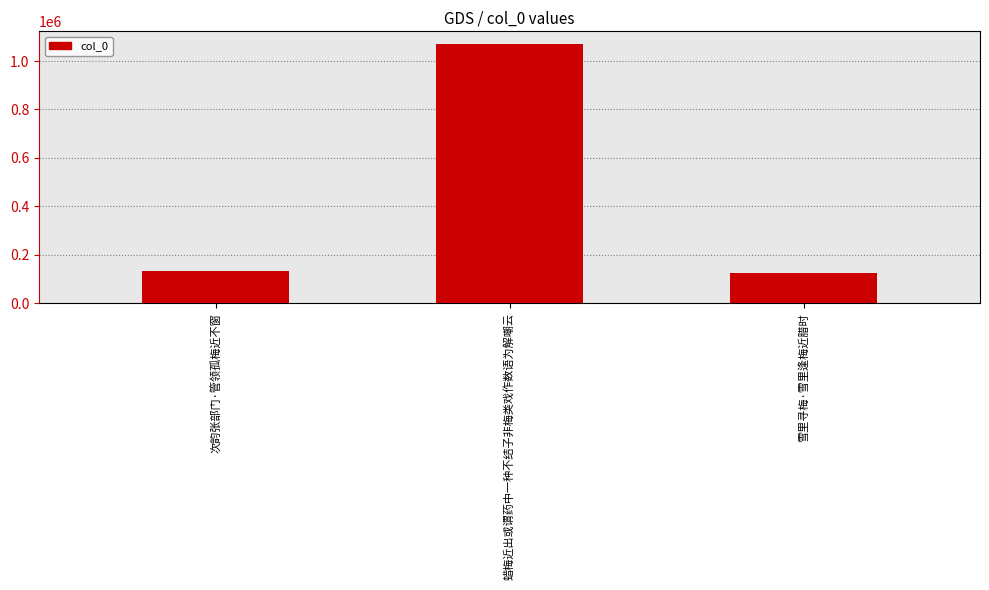

What is the smallest value displayed?

124472